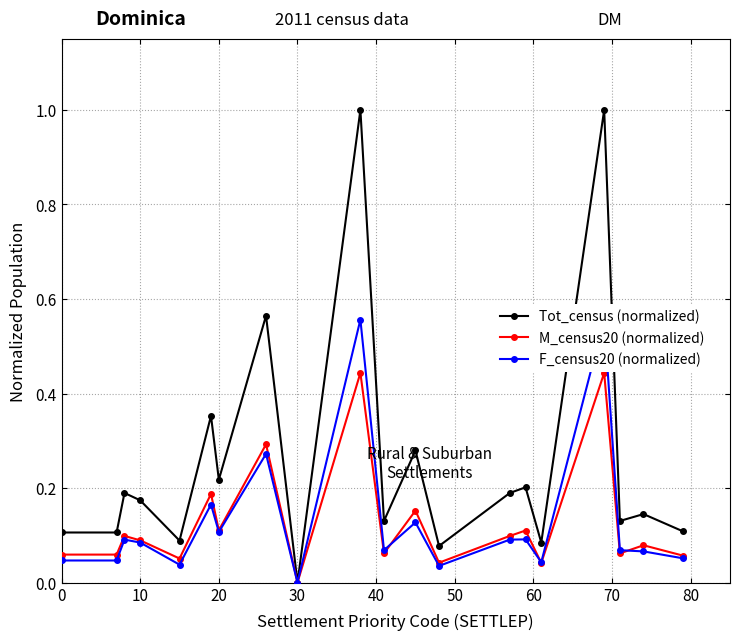

True or false: M_census20 (normalized) has more than 2 points higher than both neighbors.

True